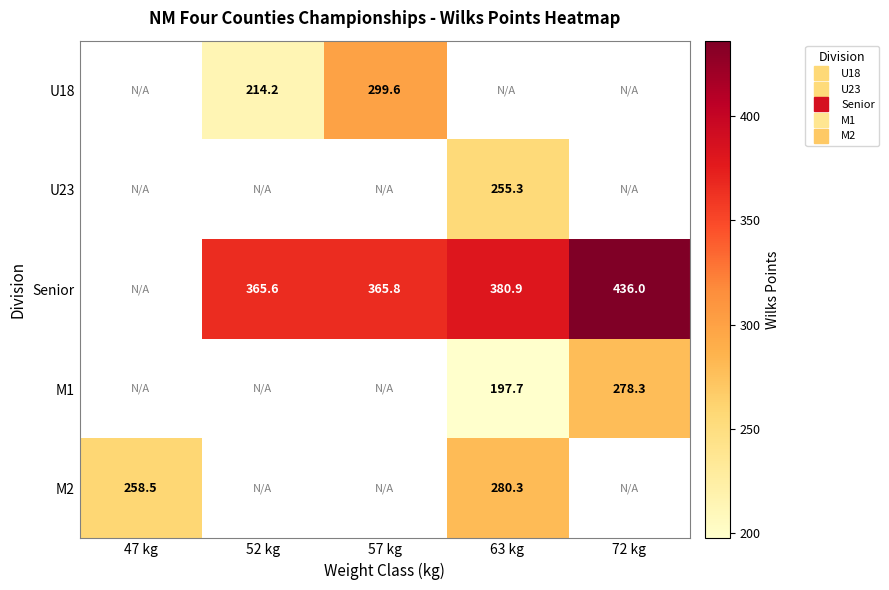

Is it true that Senior equals 134.5 at 57 kg?

False